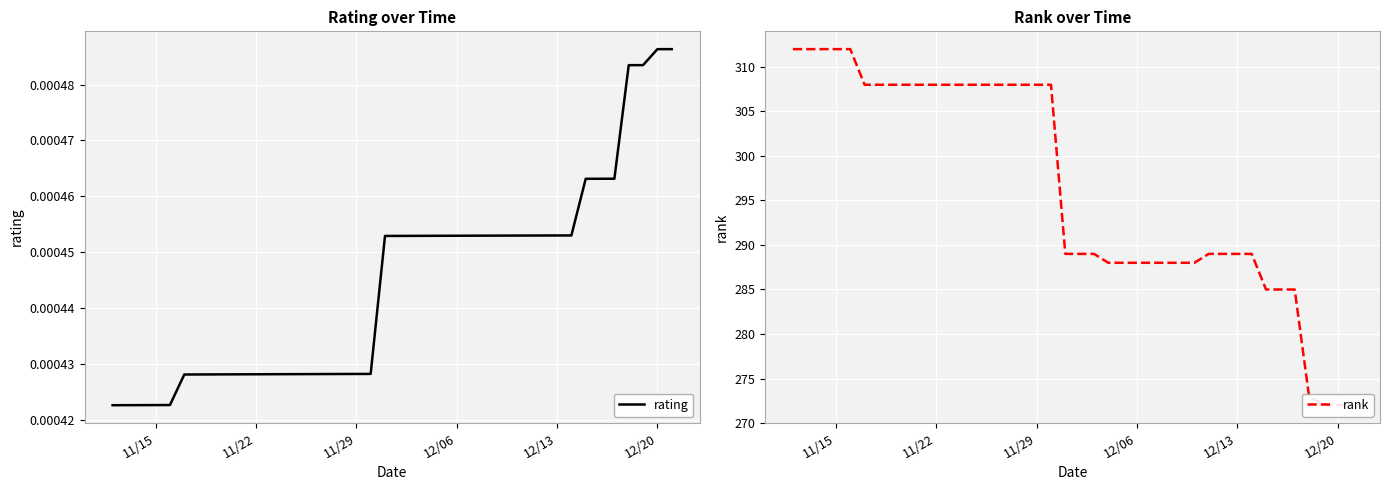

The rank series shows 60.8 at 35. True or false?

False